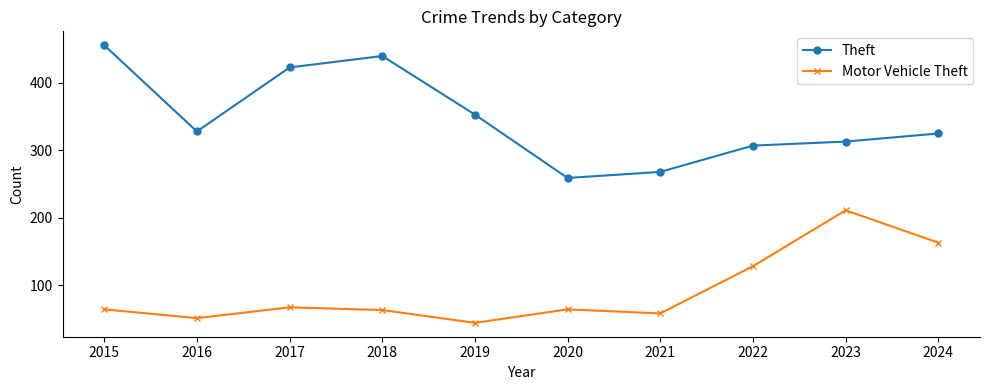

How many lines are shown in the chart?

2